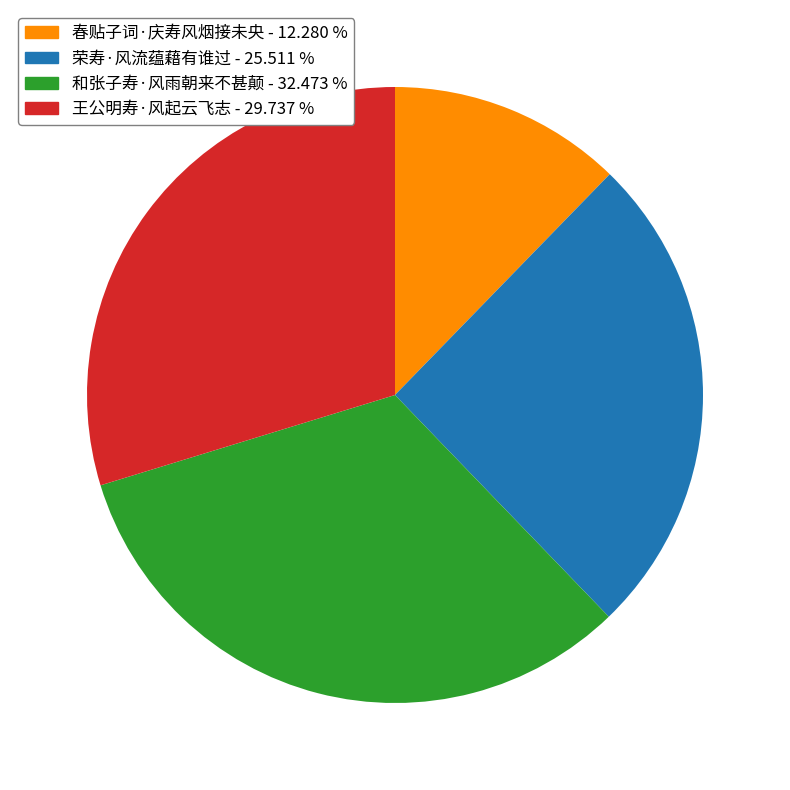

Does 王公明寿·风起云飞志 represent more than half of the total?

No